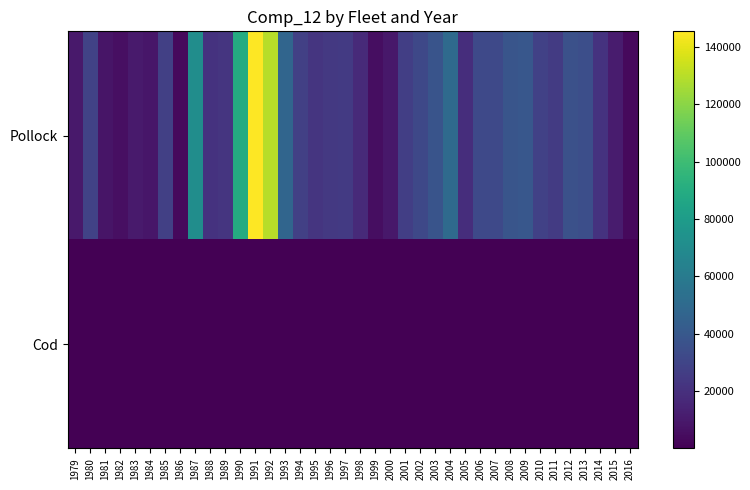

At which category is the sum across all series the highest?

1991